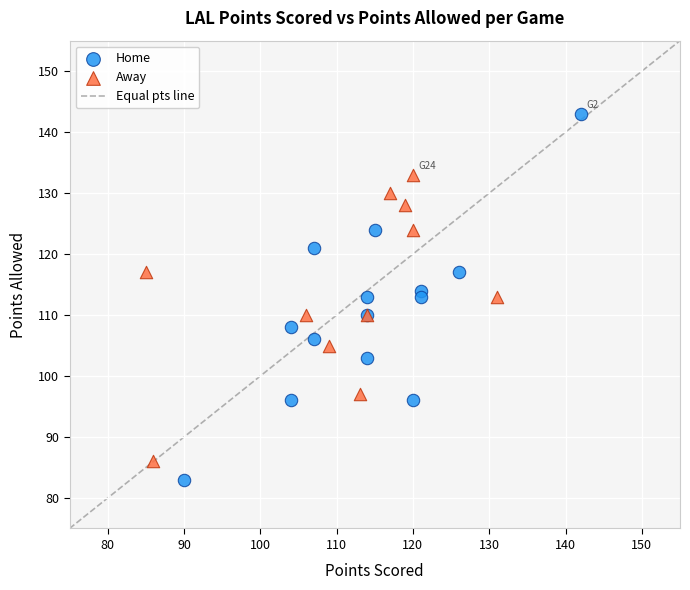

Which series contains the highest Y value?

Home